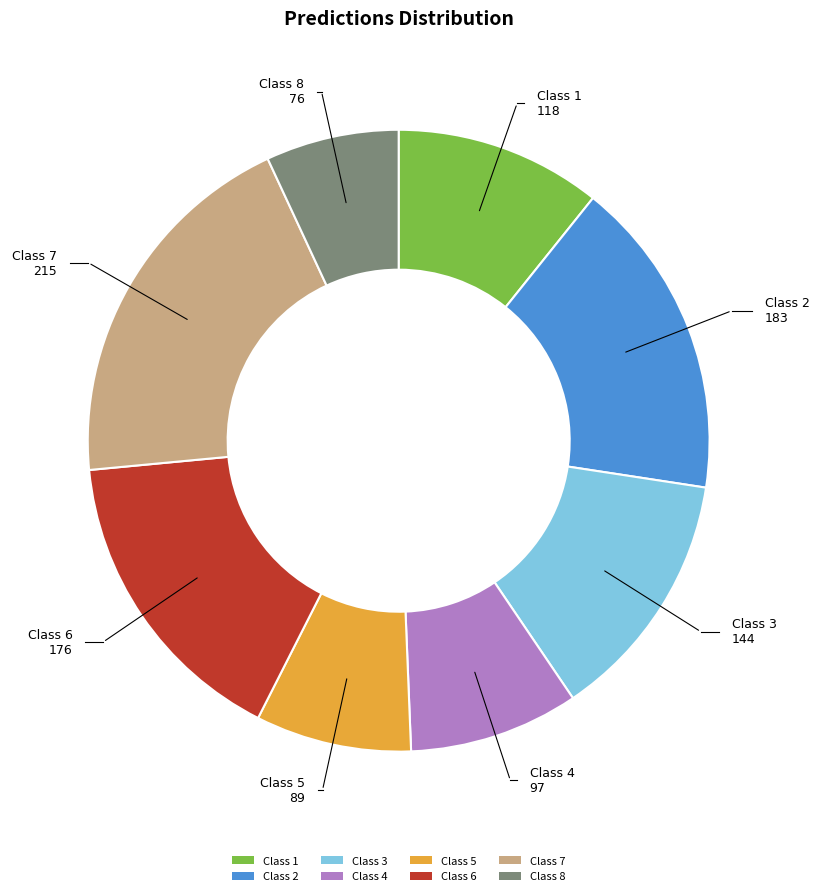

Does any single category account for the majority?

No